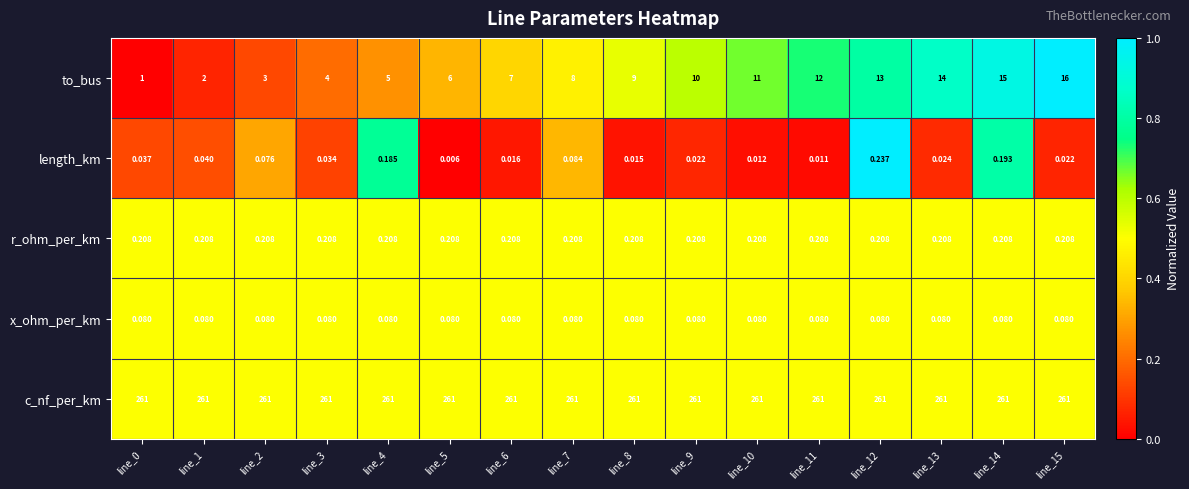

Between line_0 and line_7, which series saw the biggest shift?

to_bus